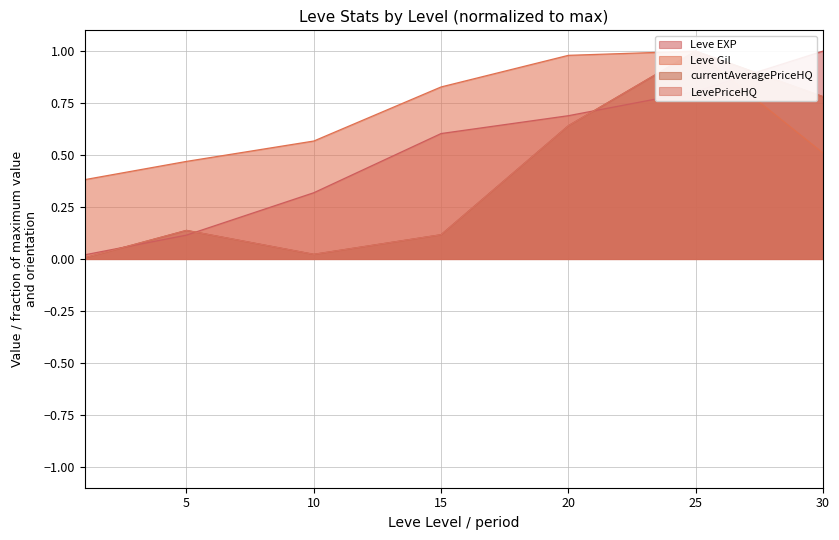

What is the difference between the Leve EXP values at 10 and 20?

0.4